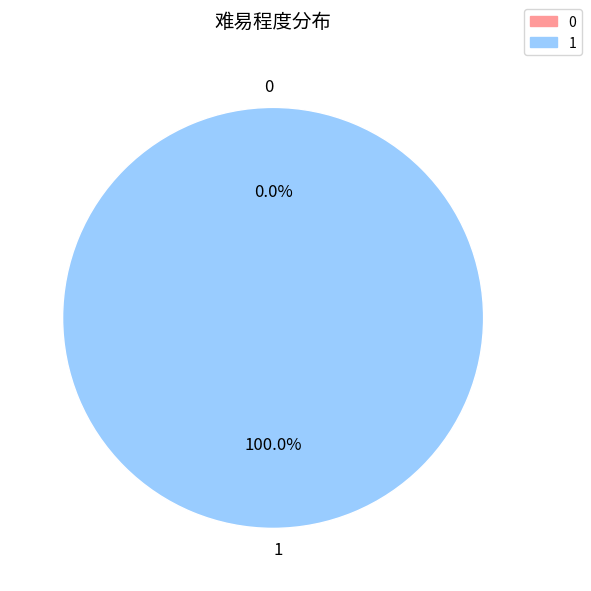

Count the number of slices in the pie.

2